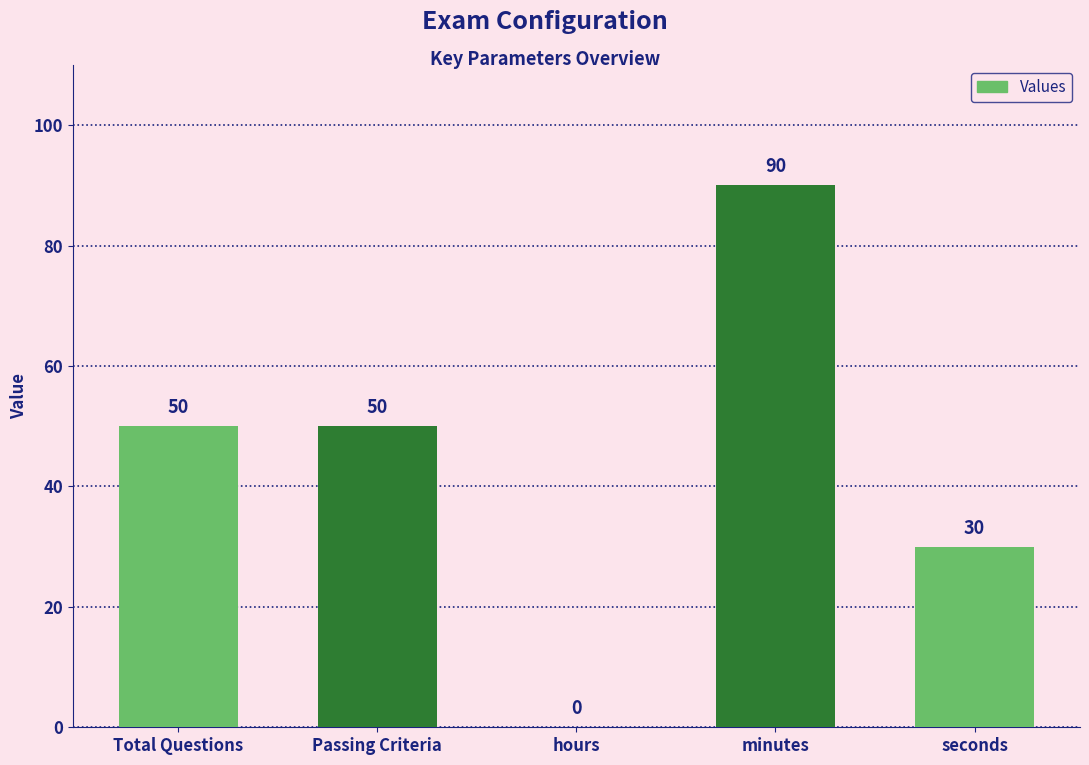

Which category has the highest value across all series?

minutes